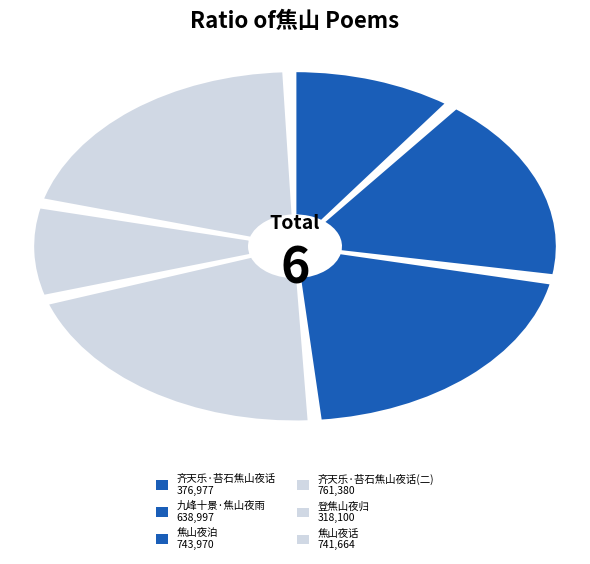

Approximately how many times larger is the value at 焦山夜话 compared to 齐天乐·董竹沙亡兄苔石，尝寓焦山松寮阁，竹沙追赋焦山夜话诗?

2.0